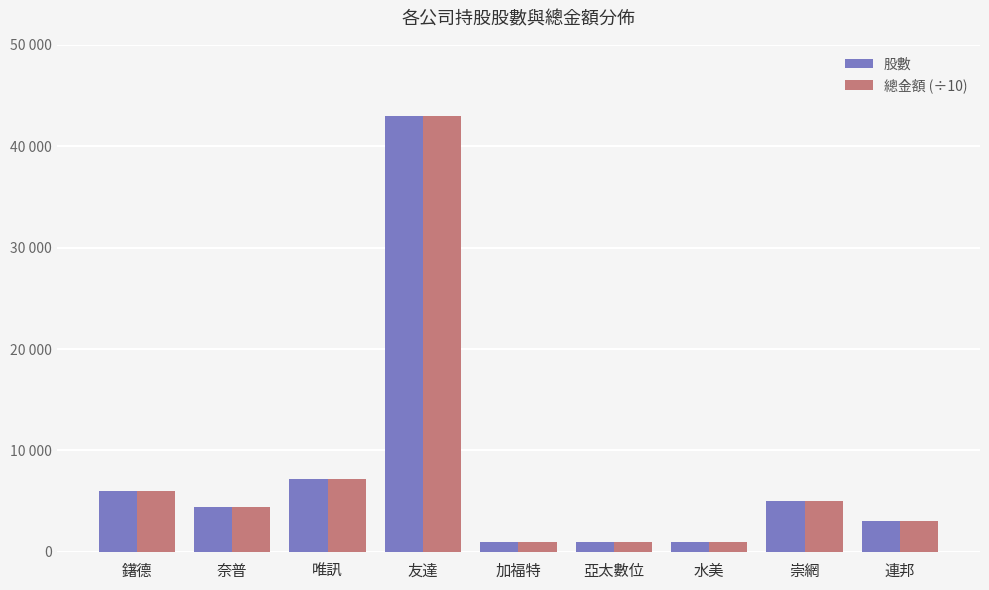

What is the difference between the second highest and minimum values in the 總金額 (÷10) series?

6199